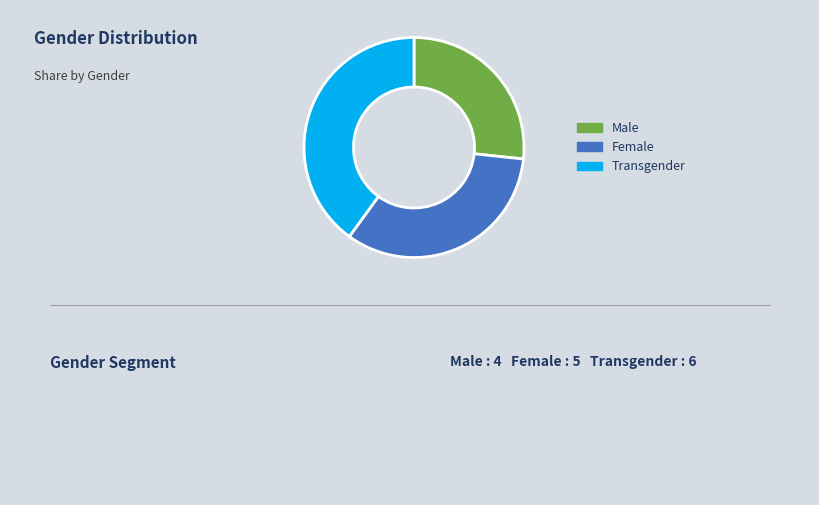

True or false: Transgender accounts for 62% of the total.

False